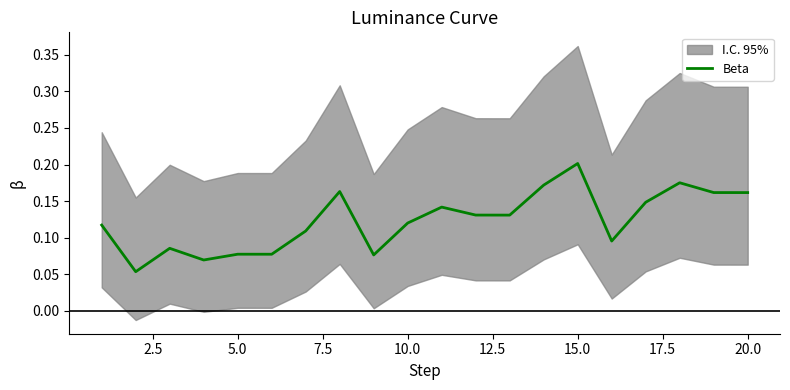

Which category has the highest value in the Beta series?

15.0